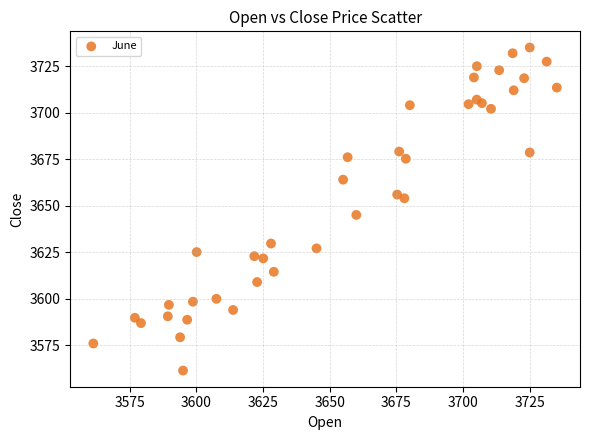

What is the range of X values (max minus min)?

173.6